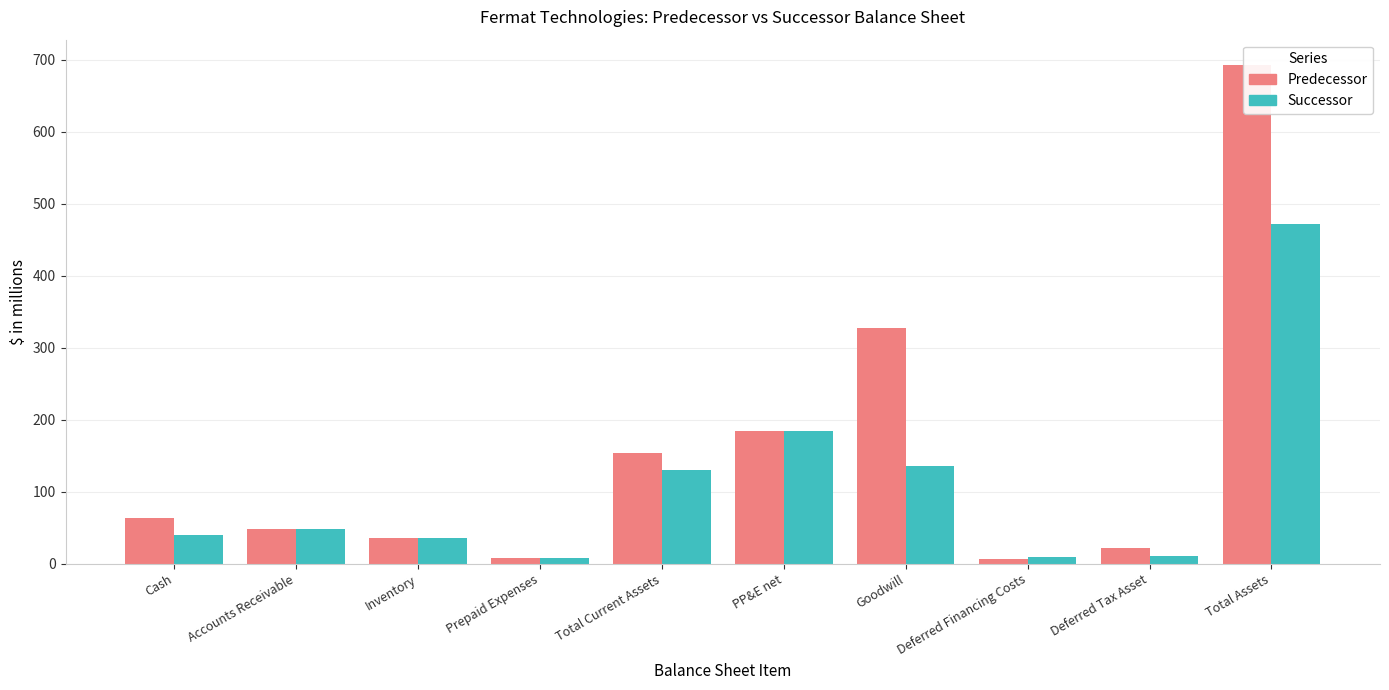

What value does the Predecessor series have at Total Assets?

693.2